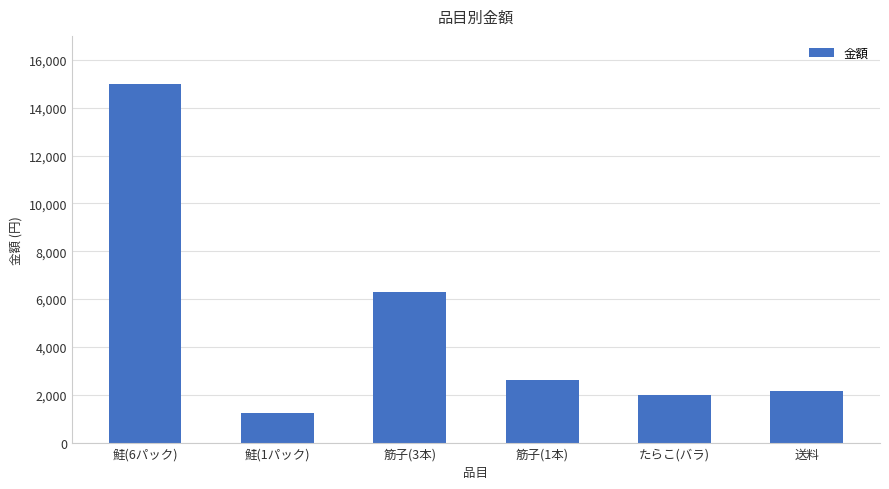

List the labels in order of value, smallest first.

鮭(1パック), たらこ(バラ), 送料, 筋子(1本), 筋子(3本), 鮭(6パック)